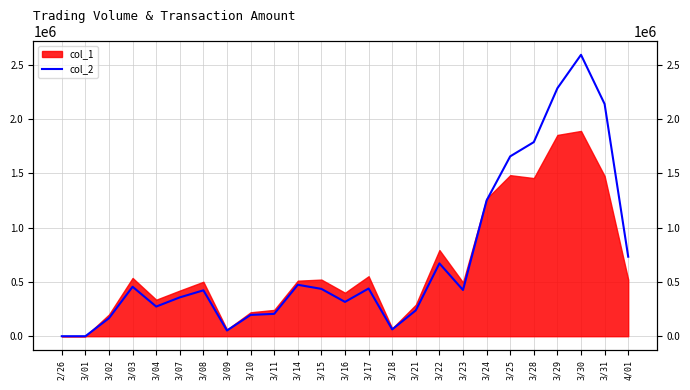

Between 3/22 and 3/04, which is larger?

3/22